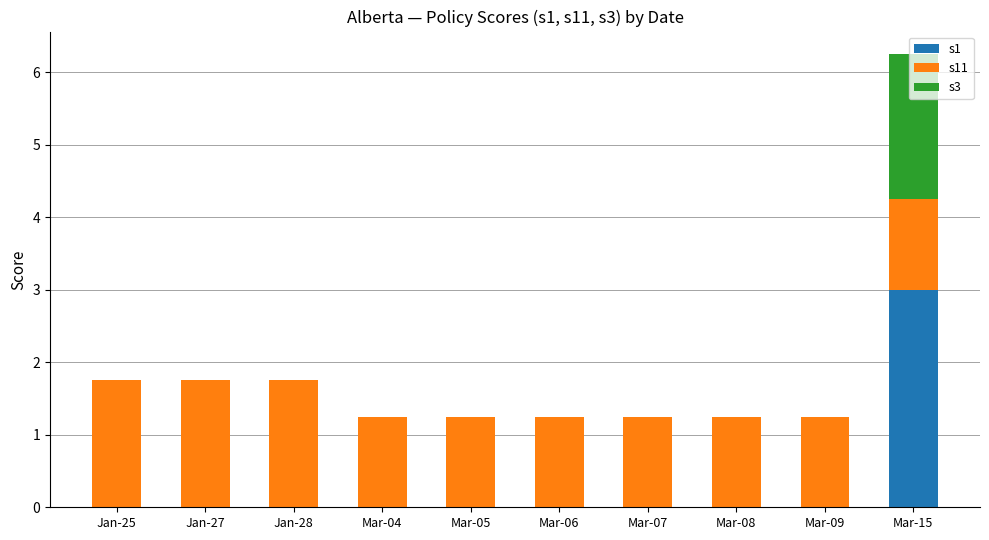

What is the total value across all series at Jan-27?

1.8